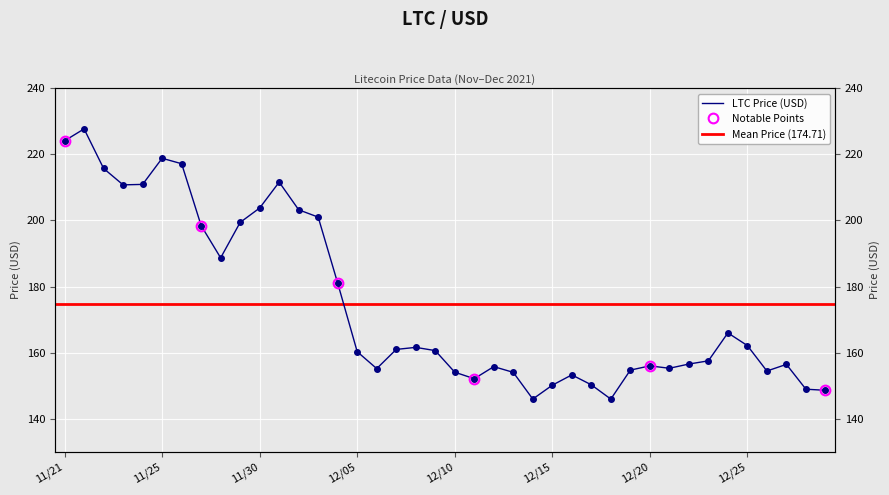

Reading left to right, extract all data points from this chart.

224.1	227.7	215.8	210.8	210.9	218.8	217.2	198.4	188.7	199.4	203.8	211.6	203.2	201.0	181.0	160.3	155.1	160.9	161.6	160.6	154.1	152.1	155.7	154.0	145.9	150.1	153.2	150.2	145.9	154.7	156.0	155.2	156.5	157.5	165.9	162.1	154.4	156.4	148.9	148.6